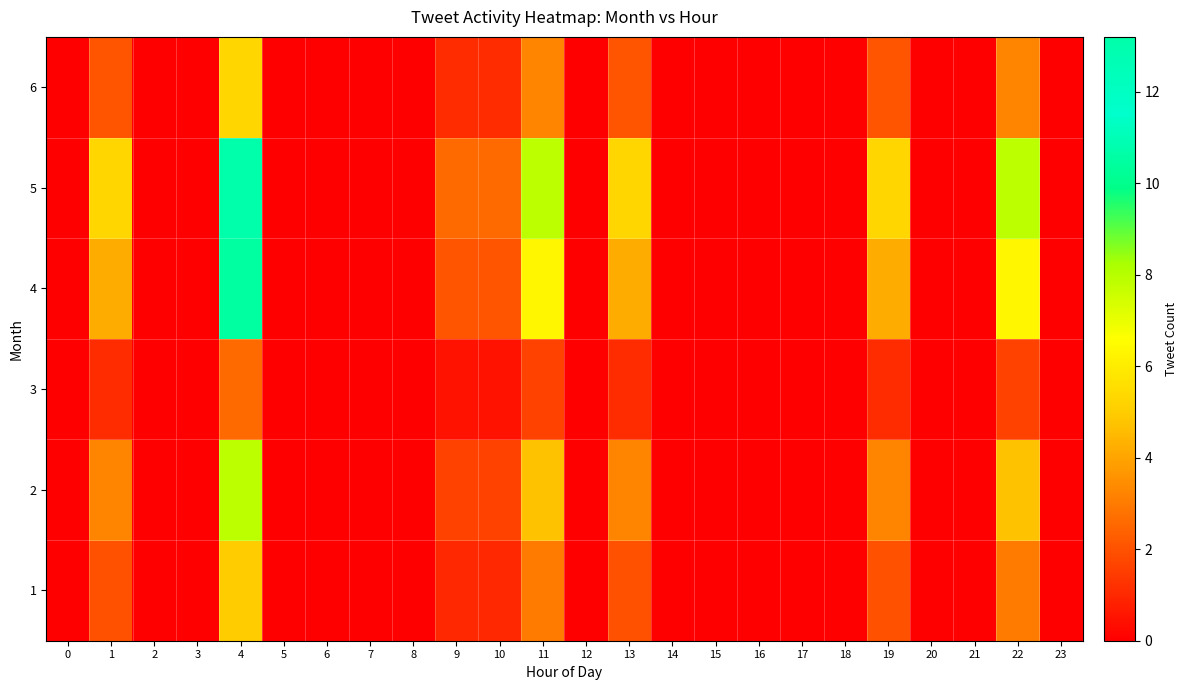

Which series has the widest spread of values?

5